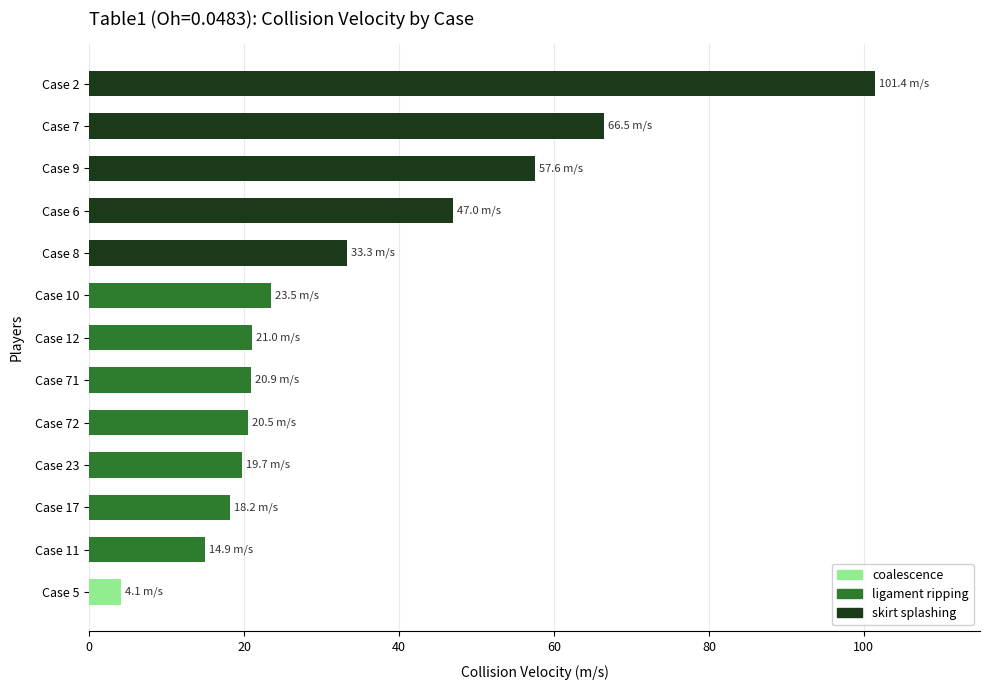

Read the value at Case 72.

20.5